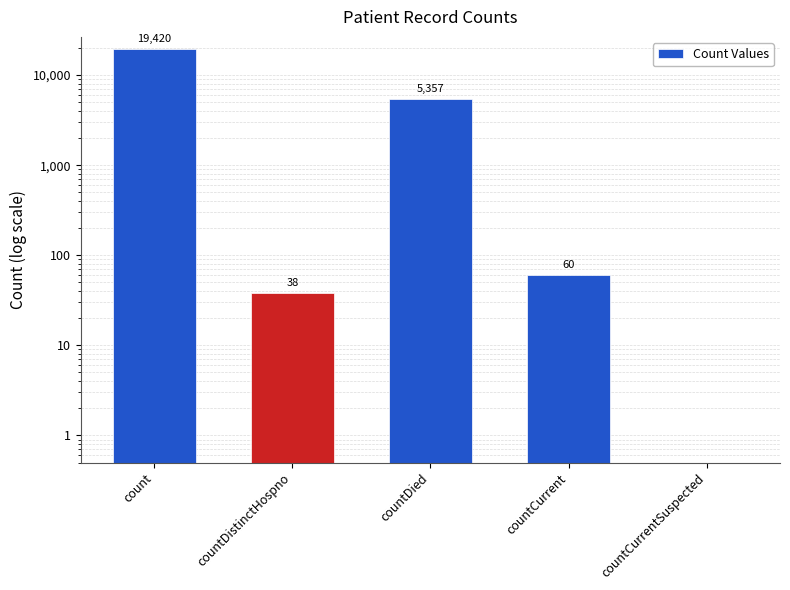

How many bars are there in total?

5